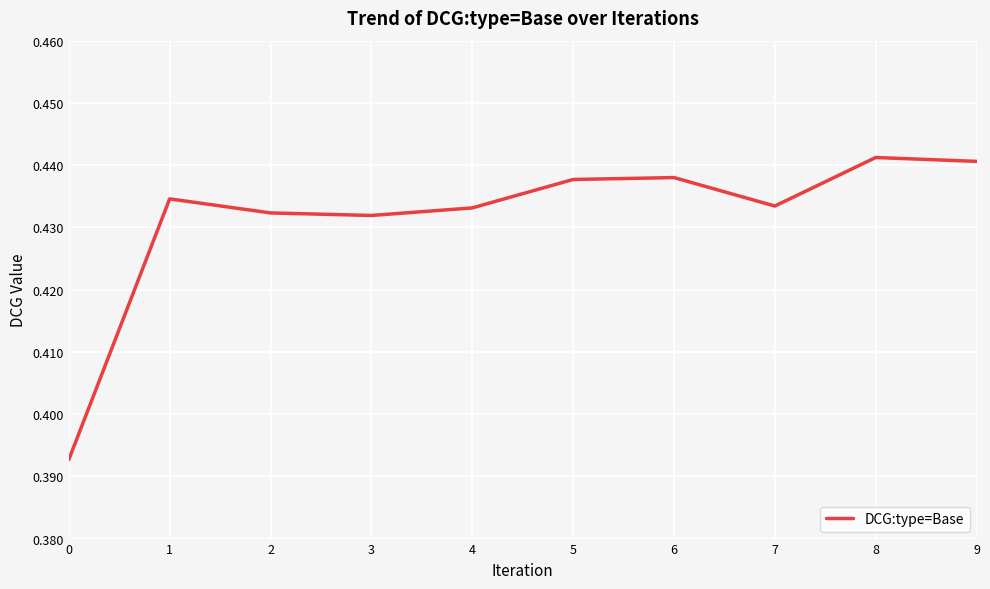

Which has a higher value, 4 or 5?

5